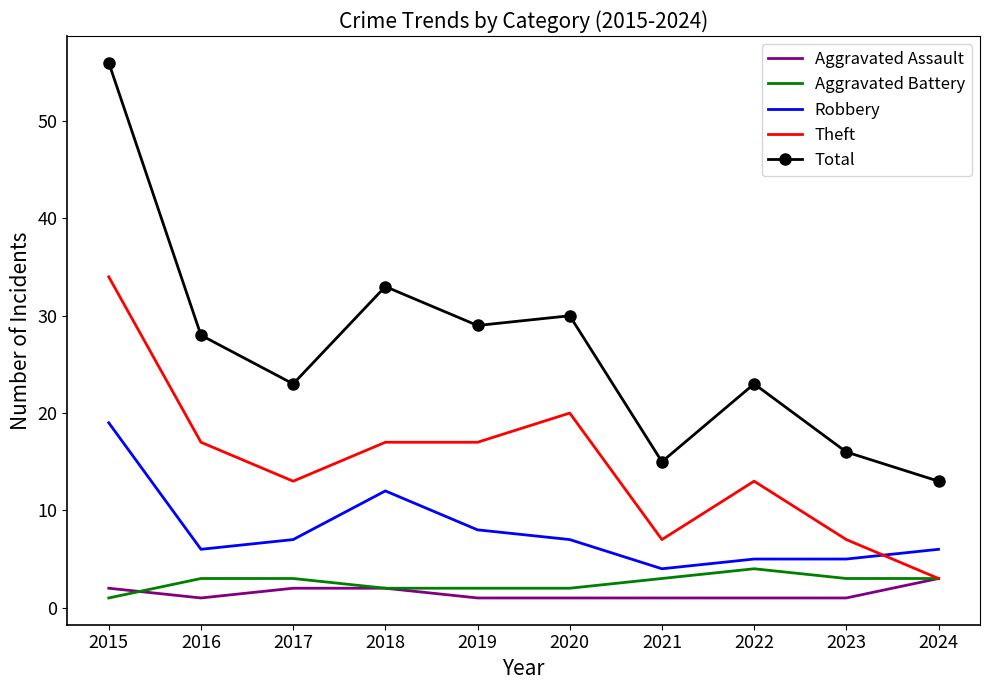

True or false: Robbery and Aggravated Assault intersect in this chart.

False